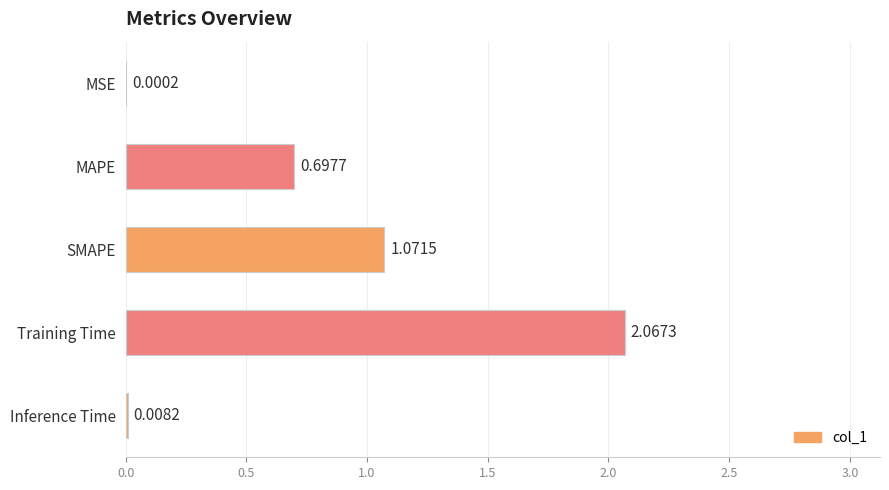

What is the sum of all values?

3.8